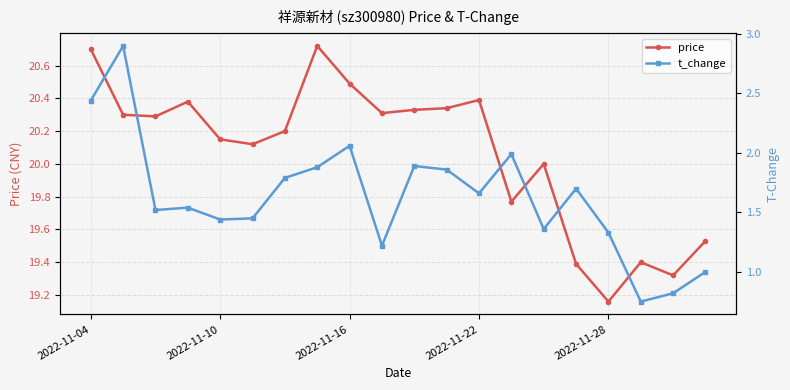

Where is price nearest to the value 19?

2022-11-28